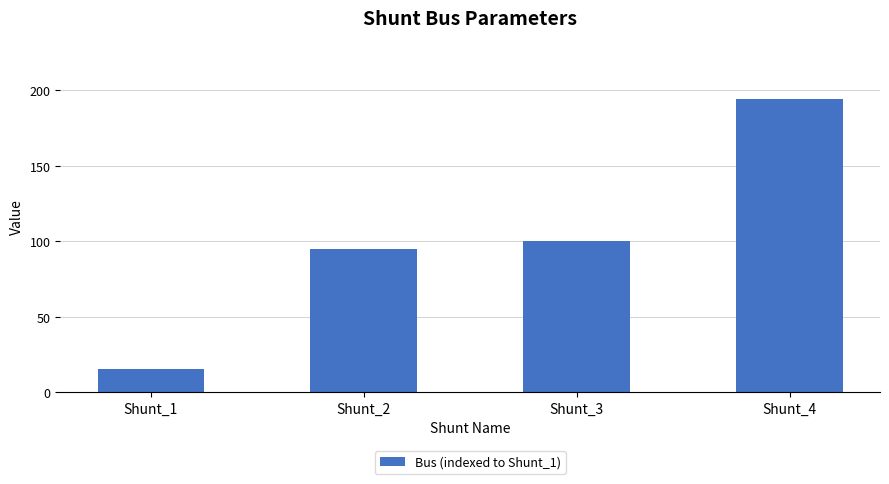

What is the change in value from Shunt_2 to Shunt_4?

+99